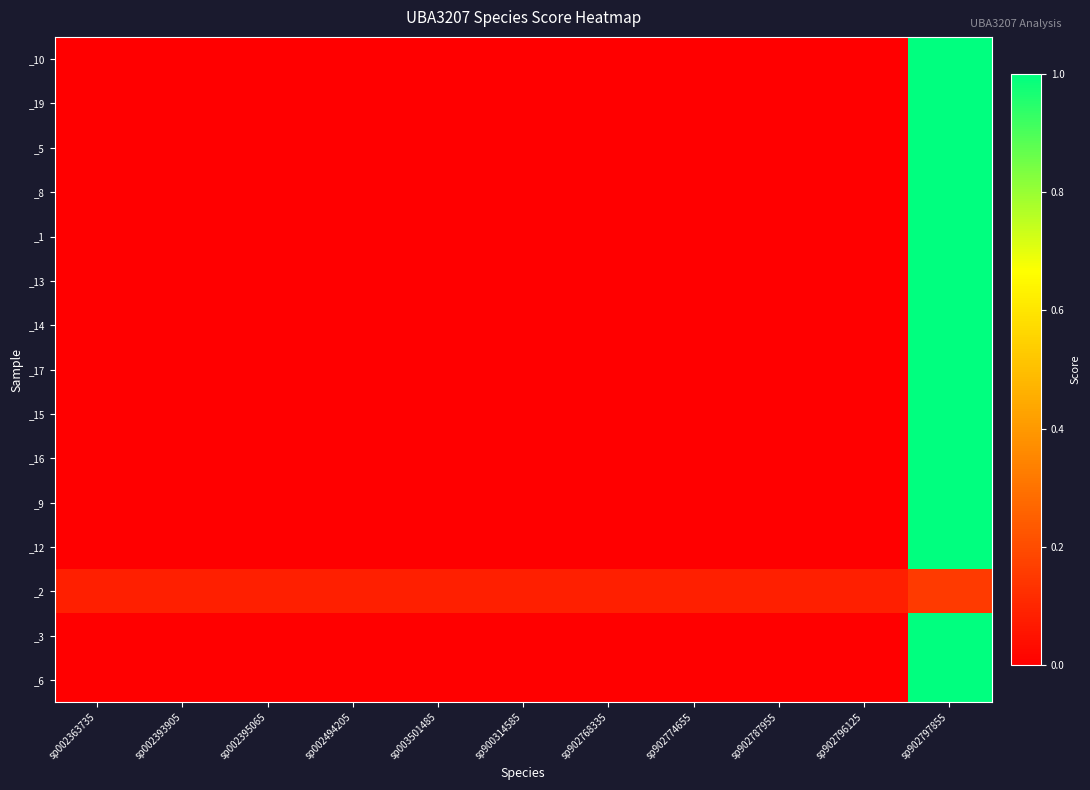

Which series has the widest spread of values?

_10